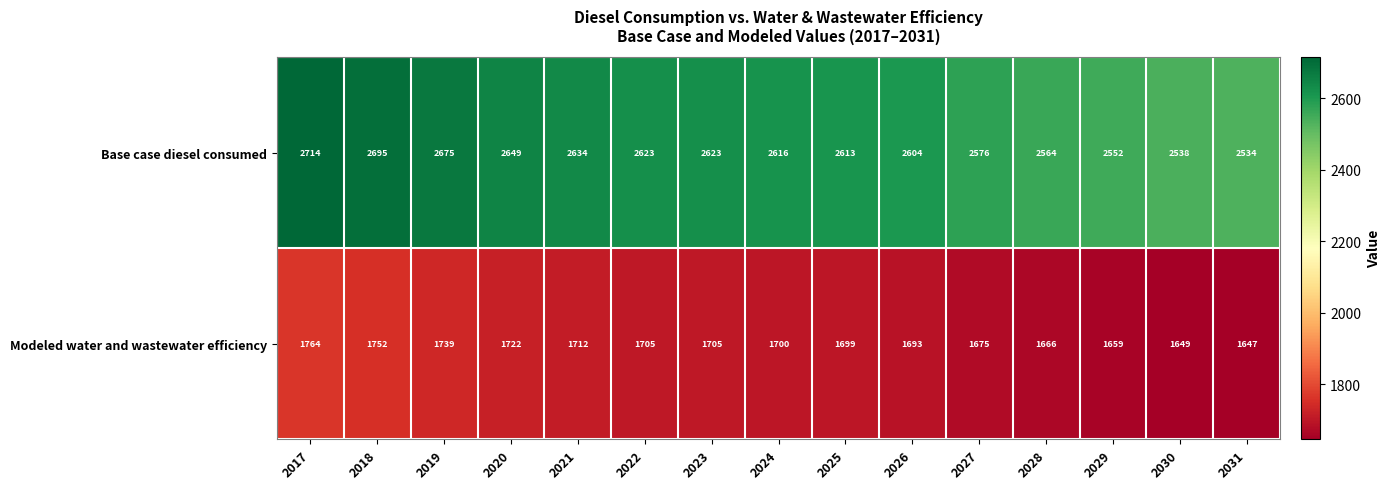

Which series has the largest range (max minus min)?

Base case diesel consumed